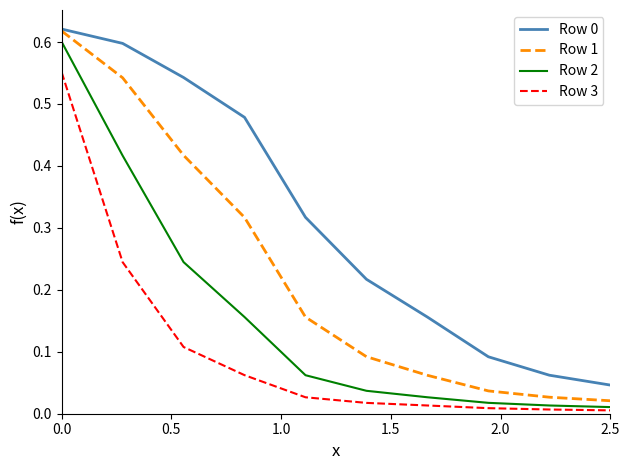

Count the number of data series in this chart.

4